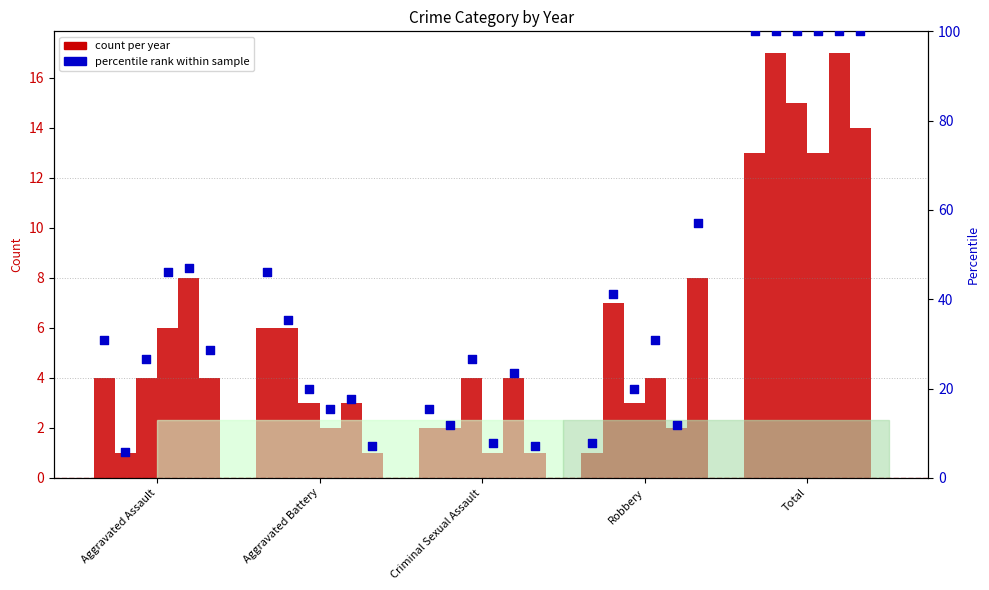

At which category is the sum across all series the highest?

Total